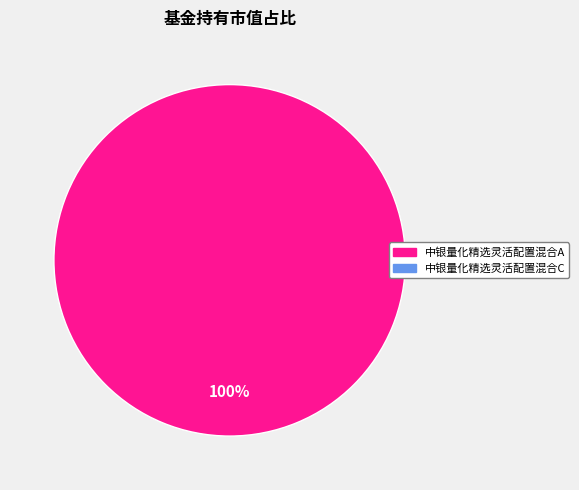

Count the number of slices in the pie.

1